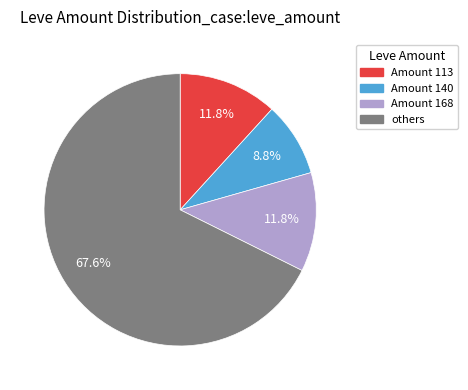

What portion of the pie excludes Amount 113?

88.2%